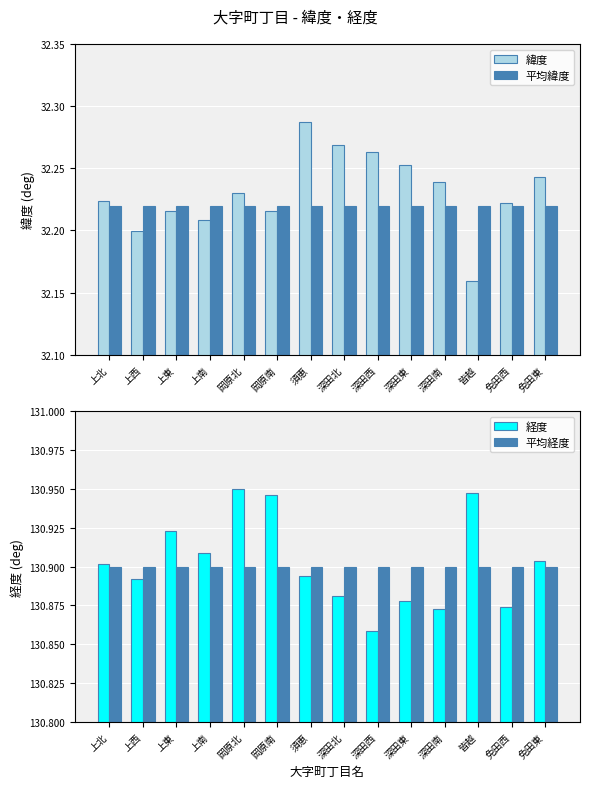

Which category has the lowest value in the 平均緯度 series?

上北